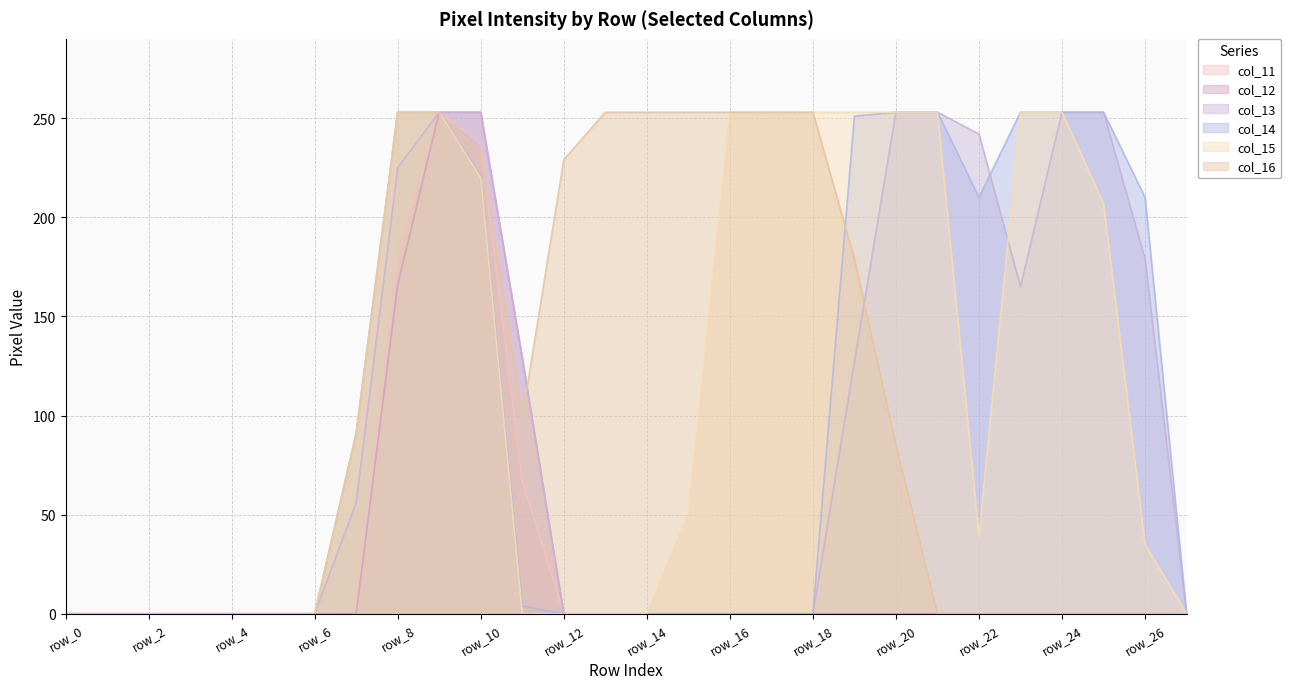

Reading left to right, what are all the values shown in this chart?

col_11: row_0=0	row_1=0	row_2=0	row_3=0	row_4=0	row_5=0	row_6=0	row_7=0	row_8=180	row_9=253	row_10=237	row_11=67	row_12=0	row_13=0	row_14=0	row_15=0	row_16=0	row_17=0	row_18=0	row_19=0	row_20=0	row_21=0	row_22=0	row_23=0	row_24=0	row_25=0	row_26=0	row_27=0
col_12: row_0=0	row_1=0	row_2=0	row_3=0	row_4=0	row_5=0	row_6=0	row_7=0	row_8=166	row_9=253	row_10=253	row_11=129	row_12=0	row_13=0	row_14=0	row_15=0	row_16=0	row_17=0	row_18=0	row_19=0	row_20=0	row_21=0	row_22=0	row_23=0	row_24=0	row_25=0	row_26=0	row_27=0
col_13: row_0=0	row_1=0	row_2=0	row_3=0	row_4=0	row_5=0	row_6=0	row_7=56	row_8=225	row_9=253	row_10=253	row_11=129	row_12=0	row_13=0	row_14=0	row_15=0	row_16=0	row_17=0	row_18=0	row_19=127	row_20=253	row_21=253	row_22=242	row_23=165	row_24=253	row_25=253	row_26=179	row_27=0
col_14: row_0=0	row_1=0	row_2=0	row_3=0	row_4=0	row_5=0	row_6=0	row_7=91	row_8=253	row_9=253	row_10=221	row_11=4	row_12=0	row_13=0	row_14=0	row_15=0	row_16=0	row_17=0	row_18=0	row_19=251	row_20=253	row_21=253	row_22=210	row_23=253	row_24=253	row_25=253	row_26=210	row_27=0
col_15: row_0=0	row_1=0	row_2=0	row_3=0	row_4=0	row_5=0	row_6=0	row_7=91	row_8=253	row_9=253	row_10=220	row_11=0	row_12=0	row_13=0	row_14=0	row_15=51	row_16=253	row_17=253	row_18=253	row_19=253	row_20=253	row_21=253	row_22=39	row_23=253	row_24=253	row_25=207	row_26=35	row_27=0
col_16: row_0=0	row_1=0	row_2=0	row_3=0	row_4=0	row_5=0	row_6=0	row_7=91	row_8=253	row_9=253	row_10=233	row_11=99	row_12=229	row_13=253	row_14=253	row_15=253	row_16=253	row_17=253	row_18=253	row_19=179	row_20=85	row_21=0	row_22=0	row_23=0	row_24=0	row_25=0	row_26=0	row_27=0